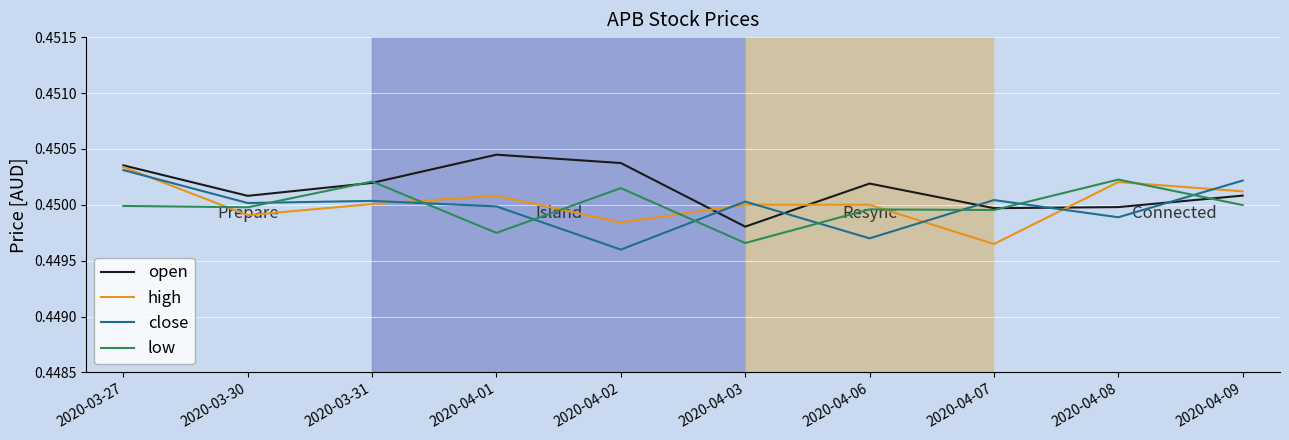

What is the sum of all open values?

4.5